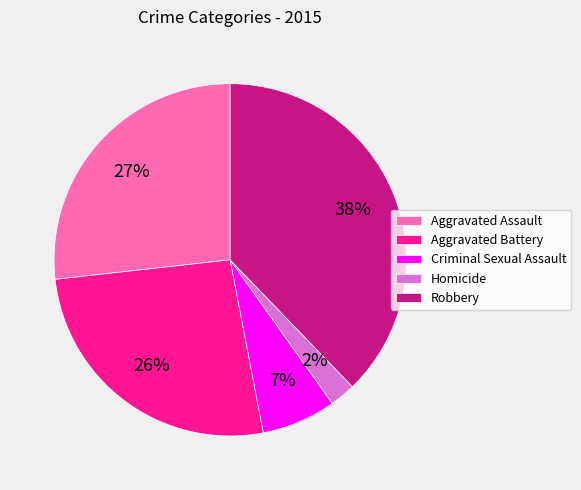

To the nearest percent, what is the combined percentage of Aggravated Assault and Aggravated Battery?

53%